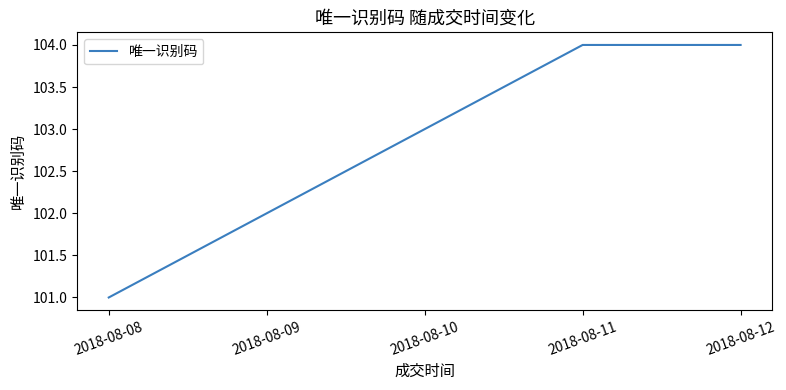

What is the sum of all values?

514